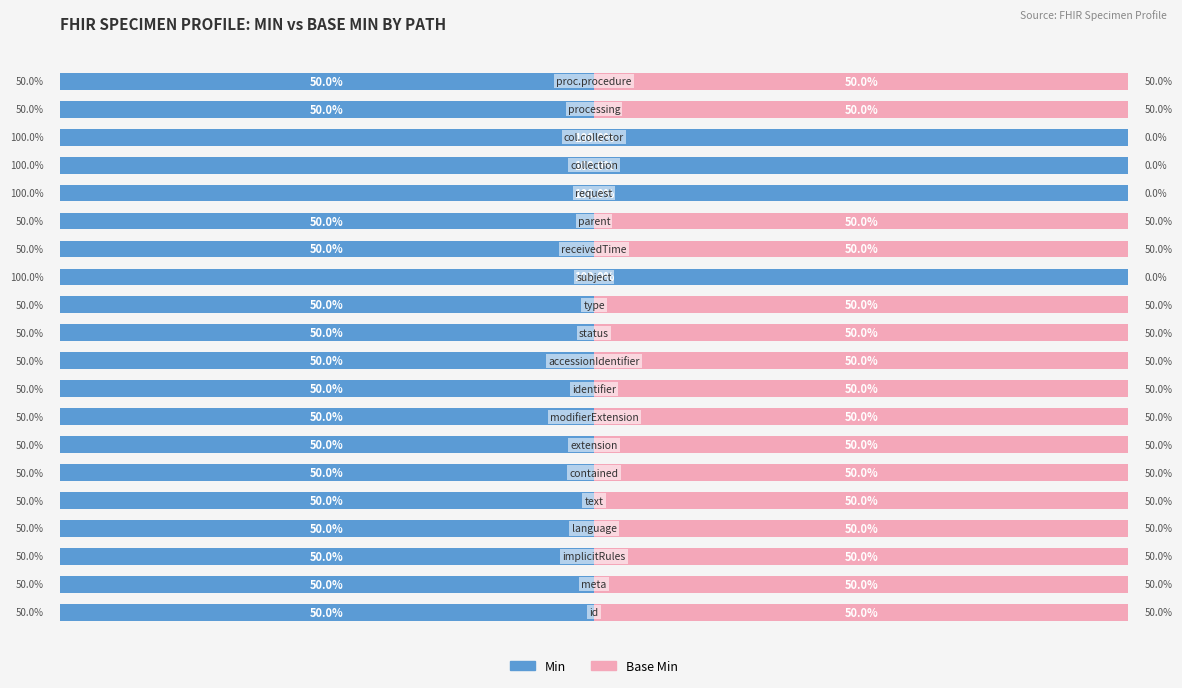

What are all the series names shown in the legend?

Min, Base Min